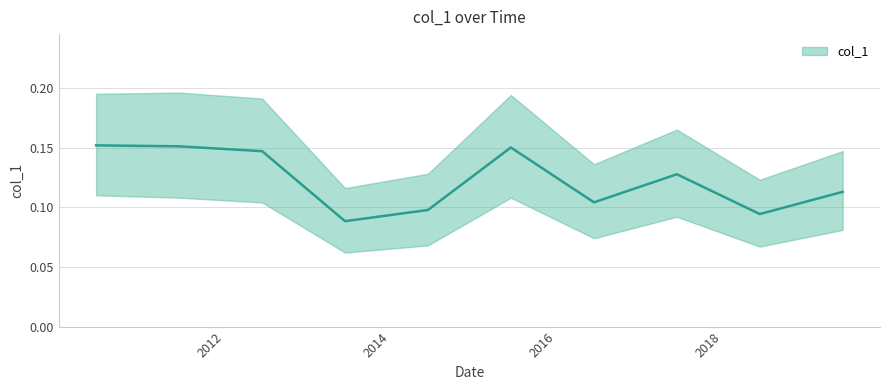

Is it true that the value at 2014-06-15 is 0.1?

True